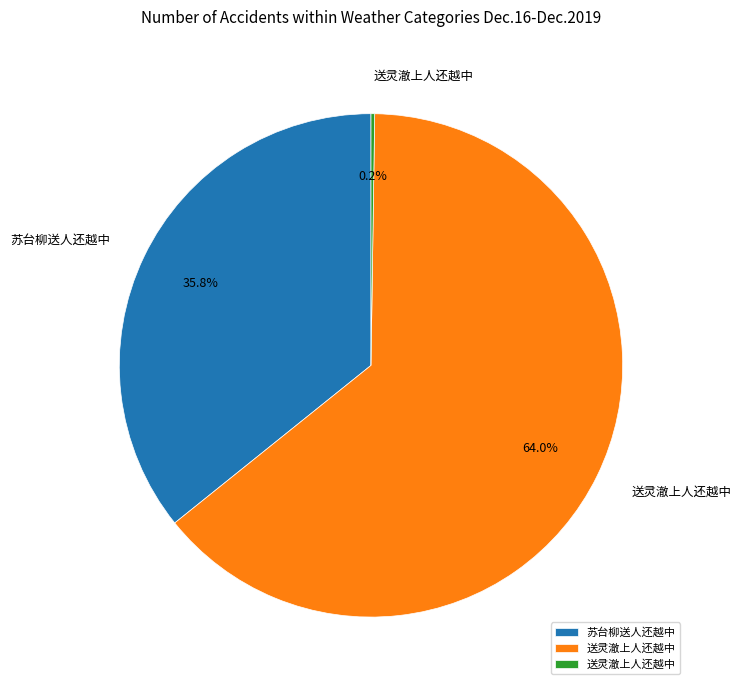

Is there a majority slice in this chart?

Yes